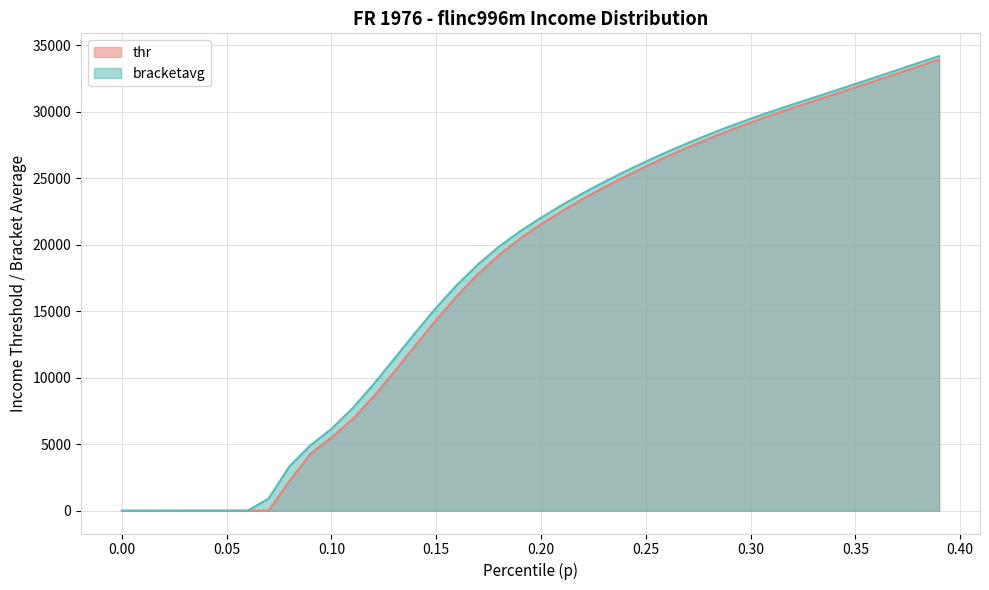

Is it true that bracketavg equals 32628.9 at 0.36?

True